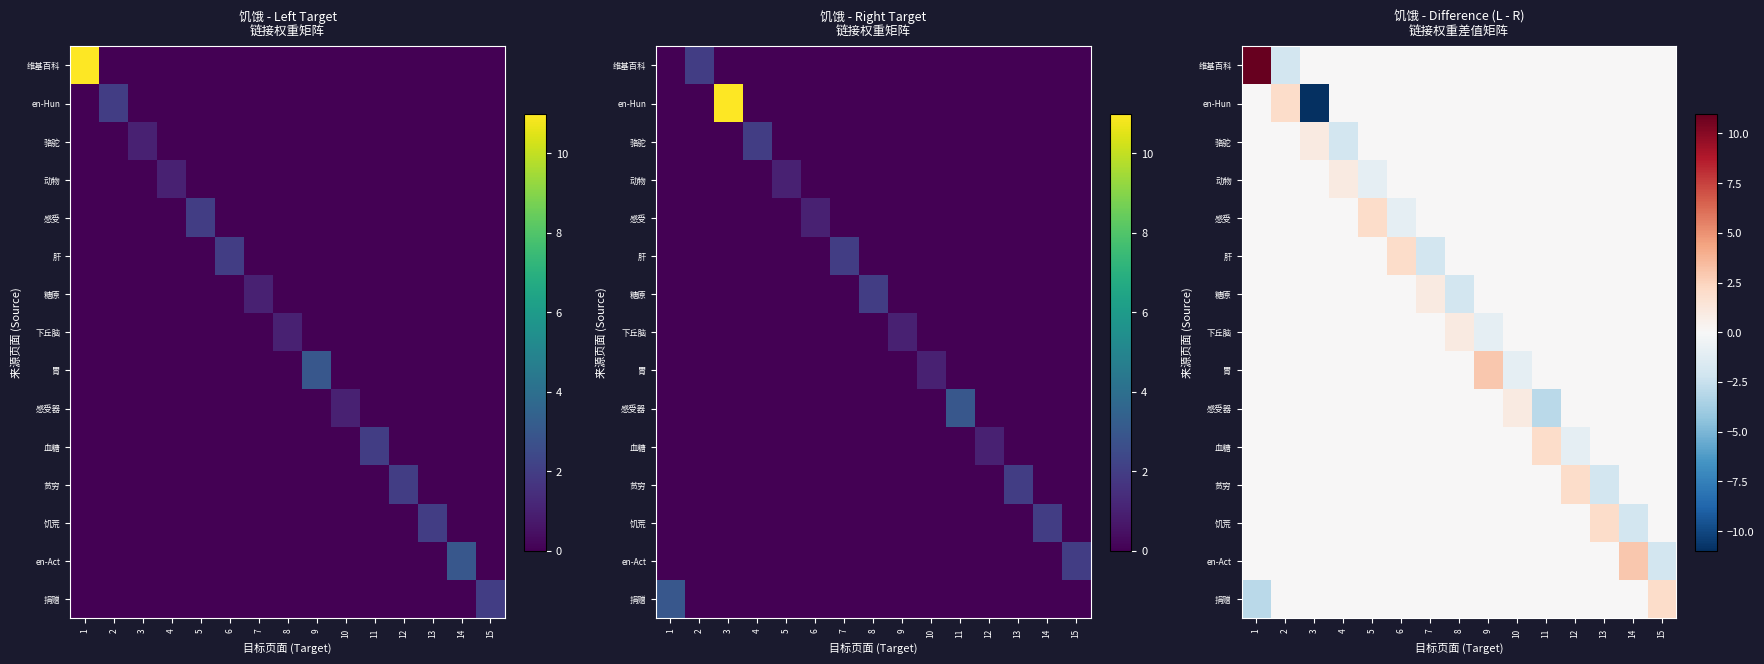

What is the difference between the maximum and minimum values in the en-Hun series?

13